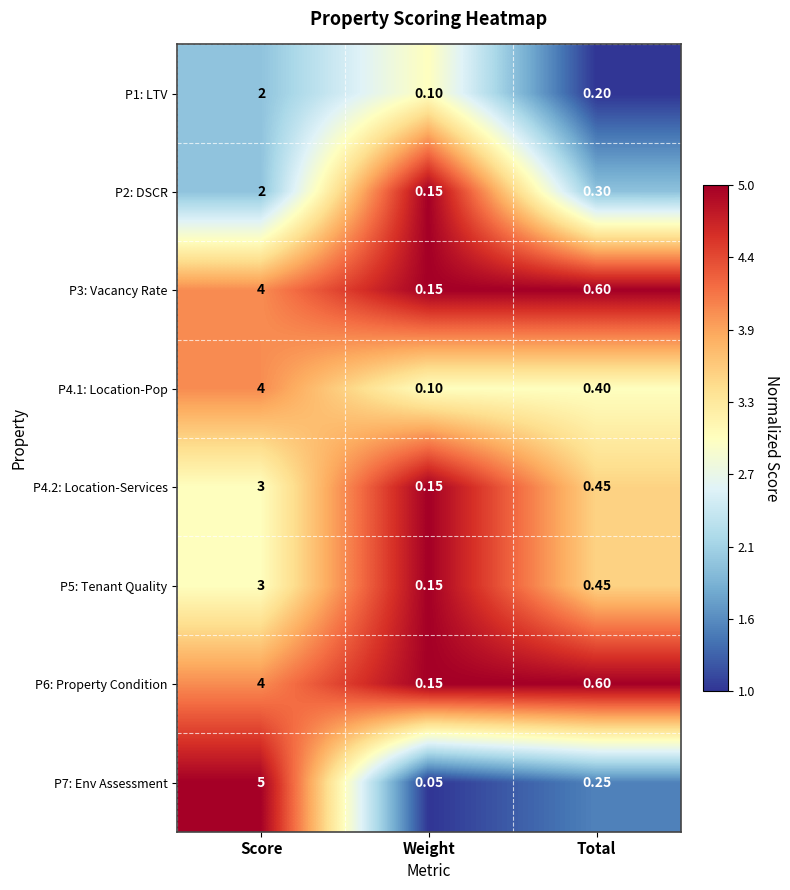

Between Score and Weight, which series saw the biggest shift?

P7: Env Assessment